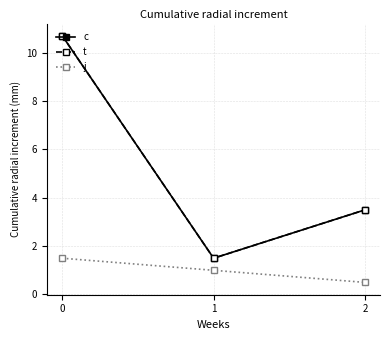

Does the chart have visible grid lines?

Yes